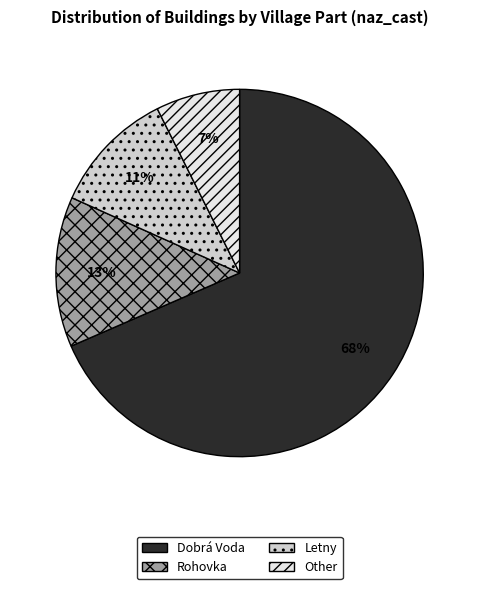

Which slice represents more than half of the pie?

Dobrá Voda